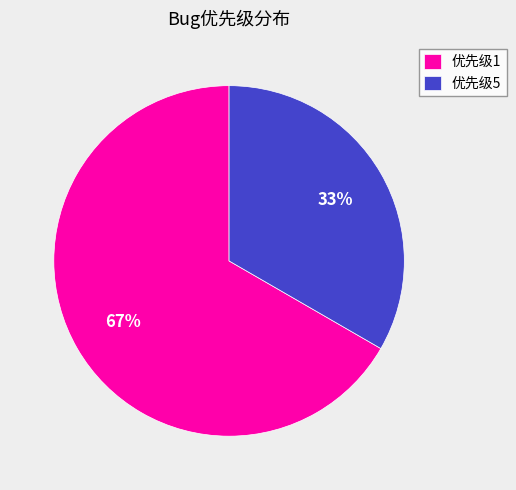

Count the number of slices in the pie.

2